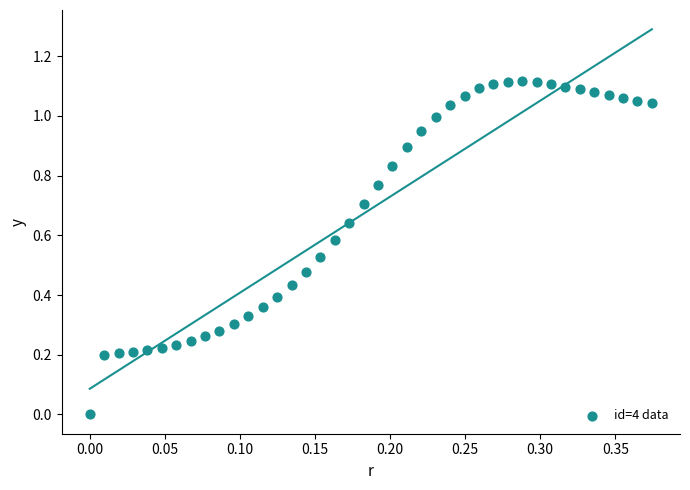

How many points are shown in the scatter plot?

40